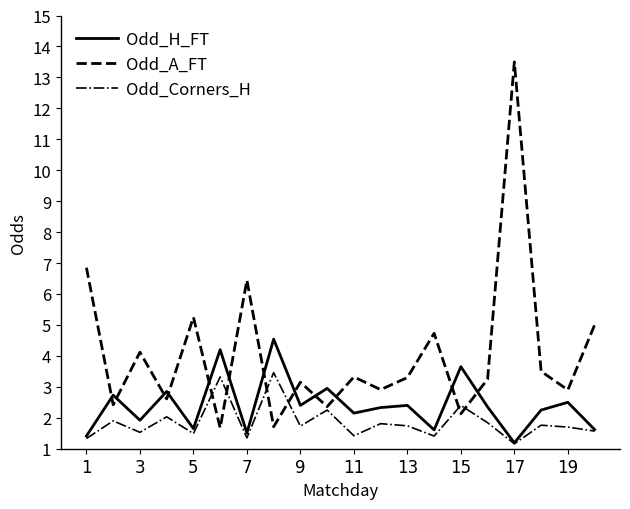

Rank the series by their average value, from lowest to highest.

Odd_Corners_H, Odd_H_FT, Odd_A_FT